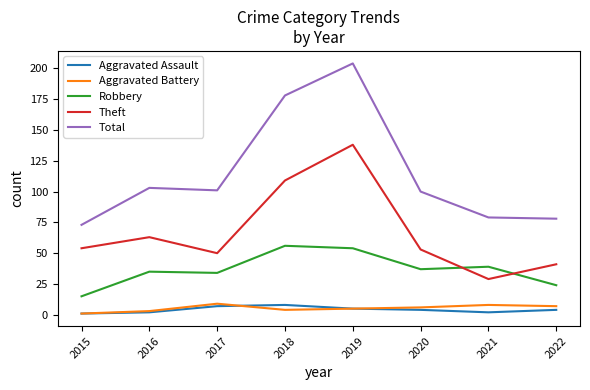

Is the value of Theft at 2018 greater than the value of Aggravated Assault at 2016?

Yes